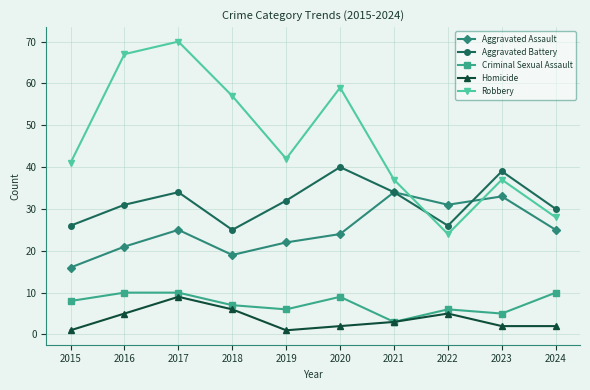

The value of Robbery at 2018 is 57. True or false?

True